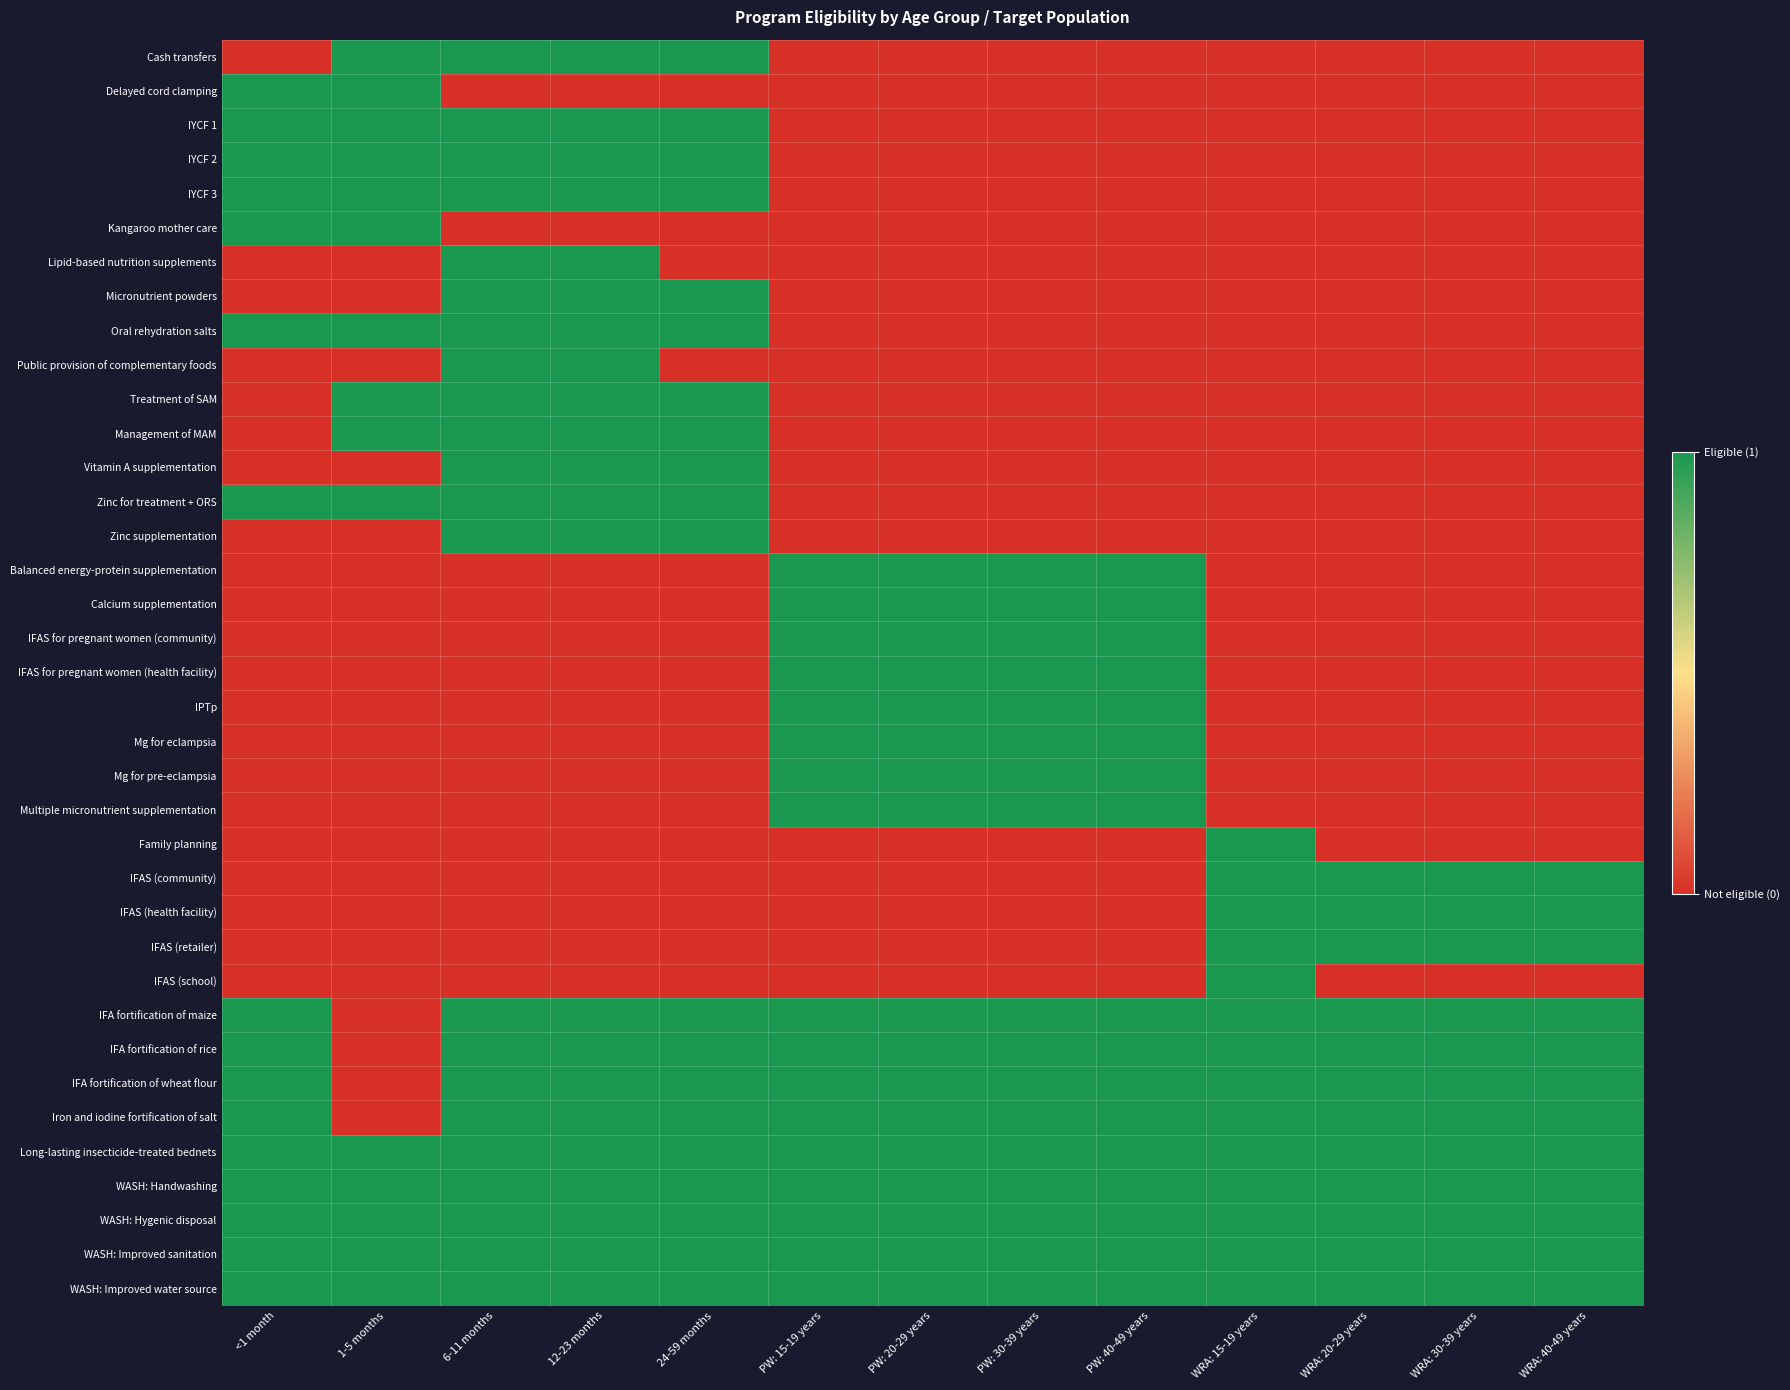

Reading left to right, transcribe all the data shown in this chart.

Cash transfers: <1 month=0	1-5 months=1	6-11 months=1	12-23 months=1	24-59 months=1	PW: 15-19 years=0	PW: 20-29 years=0	PW: 30-39 years=0	PW: 40-49 years=0	WRA: 15-19 years=0	WRA: 20-29 years=0	WRA: 30-39 years=0	WRA: 40-49 years=0
Delayed cord clamping: <1 month=1	1-5 months=1	6-11 months=0	12-23 months=0	24-59 months=0	PW: 15-19 years=0	PW: 20-29 years=0	PW: 30-39 years=0	PW: 40-49 years=0	WRA: 15-19 years=0	WRA: 20-29 years=0	WRA: 30-39 years=0	WRA: 40-49 years=0
IYCF 1: <1 month=1	1-5 months=1	6-11 months=1	12-23 months=1	24-59 months=1	PW: 15-19 years=0	PW: 20-29 years=0	PW: 30-39 years=0	PW: 40-49 years=0	WRA: 15-19 years=0	WRA: 20-29 years=0	WRA: 30-39 years=0	WRA: 40-49 years=0
IYCF 2: <1 month=1	1-5 months=1	6-11 months=1	12-23 months=1	24-59 months=1	PW: 15-19 years=0	PW: 20-29 years=0	PW: 30-39 years=0	PW: 40-49 years=0	WRA: 15-19 years=0	WRA: 20-29 years=0	WRA: 30-39 years=0	WRA: 40-49 years=0
IYCF 3: <1 month=1	1-5 months=1	6-11 months=1	12-23 months=1	24-59 months=1	PW: 15-19 years=0	PW: 20-29 years=0	PW: 30-39 years=0	PW: 40-49 years=0	WRA: 15-19 years=0	WRA: 20-29 years=0	WRA: 30-39 years=0	WRA: 40-49 years=0
Kangaroo mother care: <1 month=1	1-5 months=1	6-11 months=0	12-23 months=0	24-59 months=0	PW: 15-19 years=0	PW: 20-29 years=0	PW: 30-39 years=0	PW: 40-49 years=0	WRA: 15-19 years=0	WRA: 20-29 years=0	WRA: 30-39 years=0	WRA: 40-49 years=0
Lipid-based nutrition supplements: <1 month=0	1-5 months=0	6-11 months=1	12-23 months=1	24-59 months=0	PW: 15-19 years=0	PW: 20-29 years=0	PW: 30-39 years=0	PW: 40-49 years=0	WRA: 15-19 years=0	WRA: 20-29 years=0	WRA: 30-39 years=0	WRA: 40-49 years=0
Micronutrient powders: <1 month=0	1-5 months=0	6-11 months=1	12-23 months=1	24-59 months=1	PW: 15-19 years=0	PW: 20-29 years=0	PW: 30-39 years=0	PW: 40-49 years=0	WRA: 15-19 years=0	WRA: 20-29 years=0	WRA: 30-39 years=0	WRA: 40-49 years=0
Oral rehydration salts: <1 month=1	1-5 months=1	6-11 months=1	12-23 months=1	24-59 months=1	PW: 15-19 years=0	PW: 20-29 years=0	PW: 30-39 years=0	PW: 40-49 years=0	WRA: 15-19 years=0	WRA: 20-29 years=0	WRA: 30-39 years=0	WRA: 40-49 years=0
Public provision of complementary foods: <1 month=0	1-5 months=0	6-11 months=1	12-23 months=1	24-59 months=0	PW: 15-19 years=0	PW: 20-29 years=0	PW: 30-39 years=0	PW: 40-49 years=0	WRA: 15-19 years=0	WRA: 20-29 years=0	WRA: 30-39 years=0	WRA: 40-49 years=0
Treatment of SAM: <1 month=0	1-5 months=1	6-11 months=1	12-23 months=1	24-59 months=1	PW: 15-19 years=0	PW: 20-29 years=0	PW: 30-39 years=0	PW: 40-49 years=0	WRA: 15-19 years=0	WRA: 20-29 years=0	WRA: 30-39 years=0	WRA: 40-49 years=0
Management of MAM: <1 month=0	1-5 months=1	6-11 months=1	12-23 months=1	24-59 months=1	PW: 15-19 years=0	PW: 20-29 years=0	PW: 30-39 years=0	PW: 40-49 years=0	WRA: 15-19 years=0	WRA: 20-29 years=0	WRA: 30-39 years=0	WRA: 40-49 years=0
Vitamin A supplementation: <1 month=0	1-5 months=0	6-11 months=1	12-23 months=1	24-59 months=1	PW: 15-19 years=0	PW: 20-29 years=0	PW: 30-39 years=0	PW: 40-49 years=0	WRA: 15-19 years=0	WRA: 20-29 years=0	WRA: 30-39 years=0	WRA: 40-49 years=0
Zinc for treatment + ORS: <1 month=1	1-5 months=1	6-11 months=1	12-23 months=1	24-59 months=1	PW: 15-19 years=0	PW: 20-29 years=0	PW: 30-39 years=0	PW: 40-49 years=0	WRA: 15-19 years=0	WRA: 20-29 years=0	WRA: 30-39 years=0	WRA: 40-49 years=0
Zinc supplementation: <1 month=0	1-5 months=0	6-11 months=1	12-23 months=1	24-59 months=1	PW: 15-19 years=0	PW: 20-29 years=0	PW: 30-39 years=0	PW: 40-49 years=0	WRA: 15-19 years=0	WRA: 20-29 years=0	WRA: 30-39 years=0	WRA: 40-49 years=0
Balanced energy-protein supplementation: <1 month=0	1-5 months=0	6-11 months=0	12-23 months=0	24-59 months=0	PW: 15-19 years=1	PW: 20-29 years=1	PW: 30-39 years=1	PW: 40-49 years=1	WRA: 15-19 years=0	WRA: 20-29 years=0	WRA: 30-39 years=0	WRA: 40-49 years=0
Calcium supplementation: <1 month=0	1-5 months=0	6-11 months=0	12-23 months=0	24-59 months=0	PW: 15-19 years=1	PW: 20-29 years=1	PW: 30-39 years=1	PW: 40-49 years=1	WRA: 15-19 years=0	WRA: 20-29 years=0	WRA: 30-39 years=0	WRA: 40-49 years=0
IFAS for pregnant women (community): <1 month=0	1-5 months=0	6-11 months=0	12-23 months=0	24-59 months=0	PW: 15-19 years=1	PW: 20-29 years=1	PW: 30-39 years=1	PW: 40-49 years=1	WRA: 15-19 years=0	WRA: 20-29 years=0	WRA: 30-39 years=0	WRA: 40-49 years=0
IFAS for pregnant women (health facility): <1 month=0	1-5 months=0	6-11 months=0	12-23 months=0	24-59 months=0	PW: 15-19 years=1	PW: 20-29 years=1	PW: 30-39 years=1	PW: 40-49 years=1	WRA: 15-19 years=0	WRA: 20-29 years=0	WRA: 30-39 years=0	WRA: 40-49 years=0
IPTp: <1 month=0	1-5 months=0	6-11 months=0	12-23 months=0	24-59 months=0	PW: 15-19 years=1	PW: 20-29 years=1	PW: 30-39 years=1	PW: 40-49 years=1	WRA: 15-19 years=0	WRA: 20-29 years=0	WRA: 30-39 years=0	WRA: 40-49 years=0
Mg for eclampsia: <1 month=0	1-5 months=0	6-11 months=0	12-23 months=0	24-59 months=0	PW: 15-19 years=1	PW: 20-29 years=1	PW: 30-39 years=1	PW: 40-49 years=1	WRA: 15-19 years=0	WRA: 20-29 years=0	WRA: 30-39 years=0	WRA: 40-49 years=0
Mg for pre-eclampsia: <1 month=0	1-5 months=0	6-11 months=0	12-23 months=0	24-59 months=0	PW: 15-19 years=1	PW: 20-29 years=1	PW: 30-39 years=1	PW: 40-49 years=1	WRA: 15-19 years=0	WRA: 20-29 years=0	WRA: 30-39 years=0	WRA: 40-49 years=0
Multiple micronutrient supplementation: <1 month=0	1-5 months=0	6-11 months=0	12-23 months=0	24-59 months=0	PW: 15-19 years=1	PW: 20-29 years=1	PW: 30-39 years=1	PW: 40-49 years=1	WRA: 15-19 years=0	WRA: 20-29 years=0	WRA: 30-39 years=0	WRA: 40-49 years=0
Family planning: <1 month=0	1-5 months=0	6-11 months=0	12-23 months=0	24-59 months=0	PW: 15-19 years=0	PW: 20-29 years=0	PW: 30-39 years=0	PW: 40-49 years=0	WRA: 15-19 years=1	WRA: 20-29 years=0	WRA: 30-39 years=0	WRA: 40-49 years=0
IFAS (community): <1 month=0	1-5 months=0	6-11 months=0	12-23 months=0	24-59 months=0	PW: 15-19 years=0	PW: 20-29 years=0	PW: 30-39 years=0	PW: 40-49 years=0	WRA: 15-19 years=1	WRA: 20-29 years=1	WRA: 30-39 years=1	WRA: 40-49 years=1
IFAS (health facility): <1 month=0	1-5 months=0	6-11 months=0	12-23 months=0	24-59 months=0	PW: 15-19 years=0	PW: 20-29 years=0	PW: 30-39 years=0	PW: 40-49 years=0	WRA: 15-19 years=1	WRA: 20-29 years=1	WRA: 30-39 years=1	WRA: 40-49 years=1
IFAS (retailer): <1 month=0	1-5 months=0	6-11 months=0	12-23 months=0	24-59 months=0	PW: 15-19 years=0	PW: 20-29 years=0	PW: 30-39 years=0	PW: 40-49 years=0	WRA: 15-19 years=1	WRA: 20-29 years=1	WRA: 30-39 years=1	WRA: 40-49 years=1
IFAS (school): <1 month=0	1-5 months=0	6-11 months=0	12-23 months=0	24-59 months=0	PW: 15-19 years=0	PW: 20-29 years=0	PW: 30-39 years=0	PW: 40-49 years=0	WRA: 15-19 years=1	WRA: 20-29 years=0	WRA: 30-39 years=0	WRA: 40-49 years=0
IFA fortification of maize: <1 month=1	1-5 months=0	6-11 months=1	12-23 months=1	24-59 months=1	PW: 15-19 years=1	PW: 20-29 years=1	PW: 30-39 years=1	PW: 40-49 years=1	WRA: 15-19 years=1	WRA: 20-29 years=1	WRA: 30-39 years=1	WRA: 40-49 years=1
IFA fortification of rice: <1 month=1	1-5 months=0	6-11 months=1	12-23 months=1	24-59 months=1	PW: 15-19 years=1	PW: 20-29 years=1	PW: 30-39 years=1	PW: 40-49 years=1	WRA: 15-19 years=1	WRA: 20-29 years=1	WRA: 30-39 years=1	WRA: 40-49 years=1
IFA fortification of wheat flour: <1 month=1	1-5 months=0	6-11 months=1	12-23 months=1	24-59 months=1	PW: 15-19 years=1	PW: 20-29 years=1	PW: 30-39 years=1	PW: 40-49 years=1	WRA: 15-19 years=1	WRA: 20-29 years=1	WRA: 30-39 years=1	WRA: 40-49 years=1
Iron and iodine fortification of salt: <1 month=1	1-5 months=0	6-11 months=1	12-23 months=1	24-59 months=1	PW: 15-19 years=1	PW: 20-29 years=1	PW: 30-39 years=1	PW: 40-49 years=1	WRA: 15-19 years=1	WRA: 20-29 years=1	WRA: 30-39 years=1	WRA: 40-49 years=1
Long-lasting insecticide-treated bednets: <1 month=1	1-5 months=1	6-11 months=1	12-23 months=1	24-59 months=1	PW: 15-19 years=1	PW: 20-29 years=1	PW: 30-39 years=1	PW: 40-49 years=1	WRA: 15-19 years=1	WRA: 20-29 years=1	WRA: 30-39 years=1	WRA: 40-49 years=1
WASH: Handwashing: <1 month=1	1-5 months=1	6-11 months=1	12-23 months=1	24-59 months=1	PW: 15-19 years=1	PW: 20-29 years=1	PW: 30-39 years=1	PW: 40-49 years=1	WRA: 15-19 years=1	WRA: 20-29 years=1	WRA: 30-39 years=1	WRA: 40-49 years=1
WASH: Hygenic disposal: <1 month=1	1-5 months=1	6-11 months=1	12-23 months=1	24-59 months=1	PW: 15-19 years=1	PW: 20-29 years=1	PW: 30-39 years=1	PW: 40-49 years=1	WRA: 15-19 years=1	WRA: 20-29 years=1	WRA: 30-39 years=1	WRA: 40-49 years=1
WASH: Improved sanitation: <1 month=1	1-5 months=1	6-11 months=1	12-23 months=1	24-59 months=1	PW: 15-19 years=1	PW: 20-29 years=1	PW: 30-39 years=1	PW: 40-49 years=1	WRA: 15-19 years=1	WRA: 20-29 years=1	WRA: 30-39 years=1	WRA: 40-49 years=1
WASH: Improved water source: <1 month=1	1-5 months=1	6-11 months=1	12-23 months=1	24-59 months=1	PW: 15-19 years=1	PW: 20-29 years=1	PW: 30-39 years=1	PW: 40-49 years=1	WRA: 15-19 years=1	WRA: 20-29 years=1	WRA: 30-39 years=1	WRA: 40-49 years=1